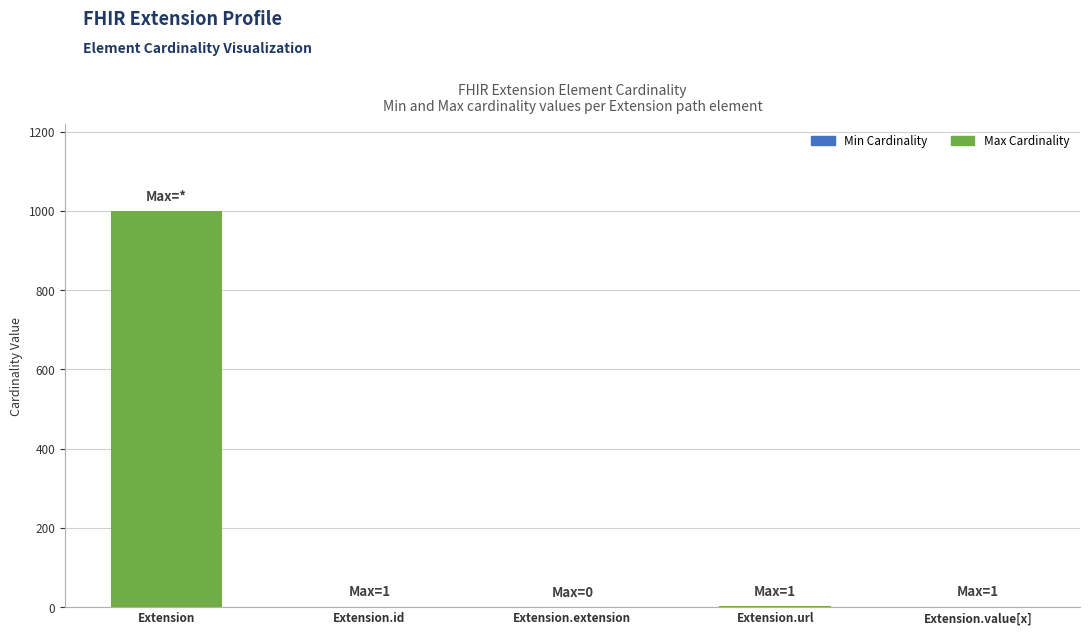

At which category is the sum across all series the highest?

Extension